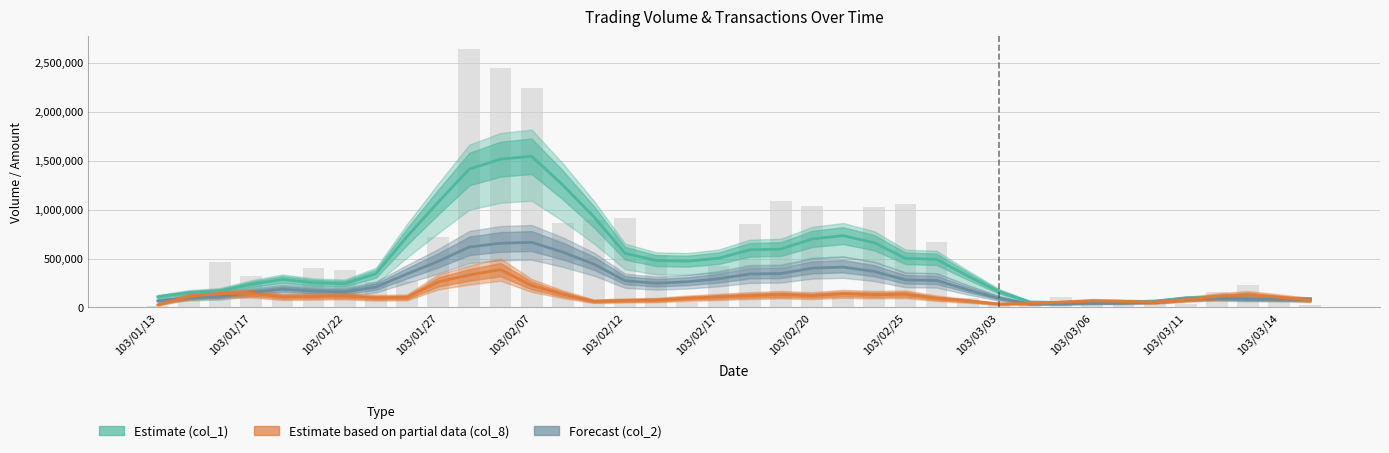

What is the total value across all series at 32?

248105.3